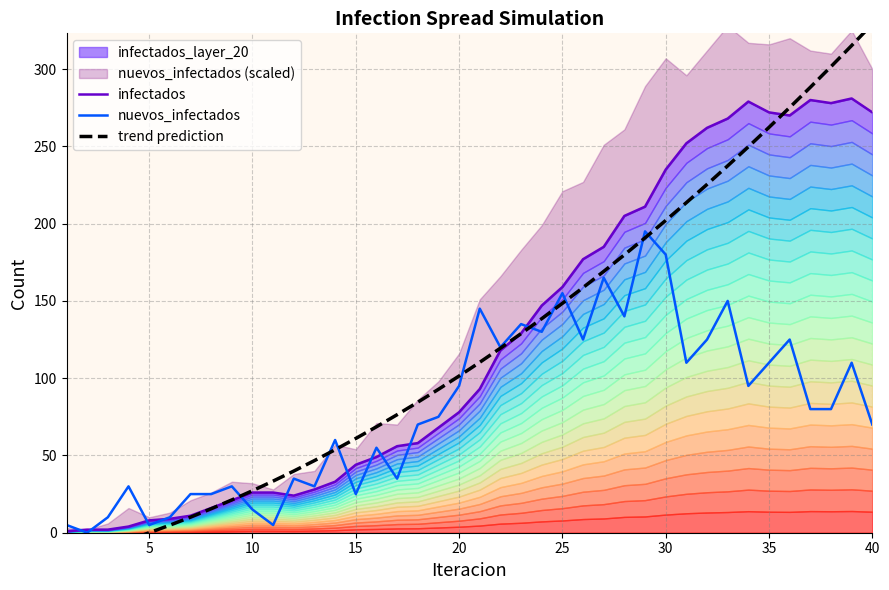

True or false: nuevos_infectados has a value of 145 at 35.

False